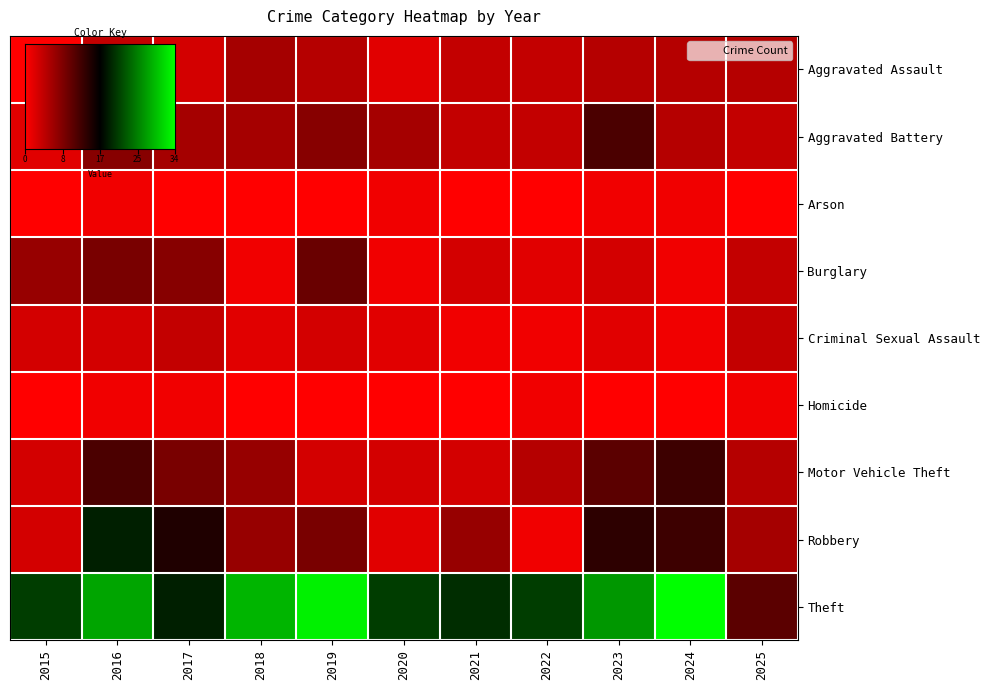

Which series has the widest spread of values?

Theft